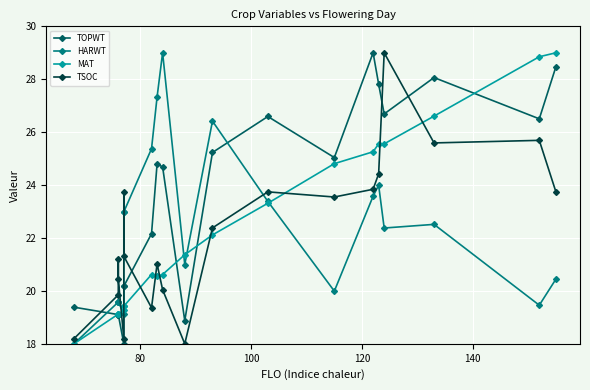

What is the lowest value of the MAT series?

18.0